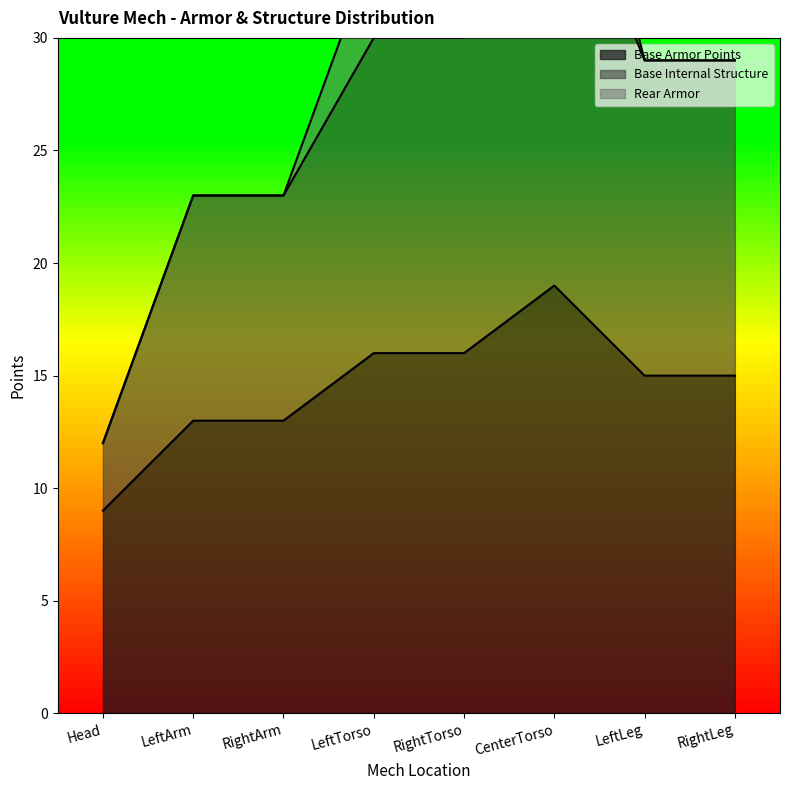

What is the label of the 2nd point from the left?

LeftArm